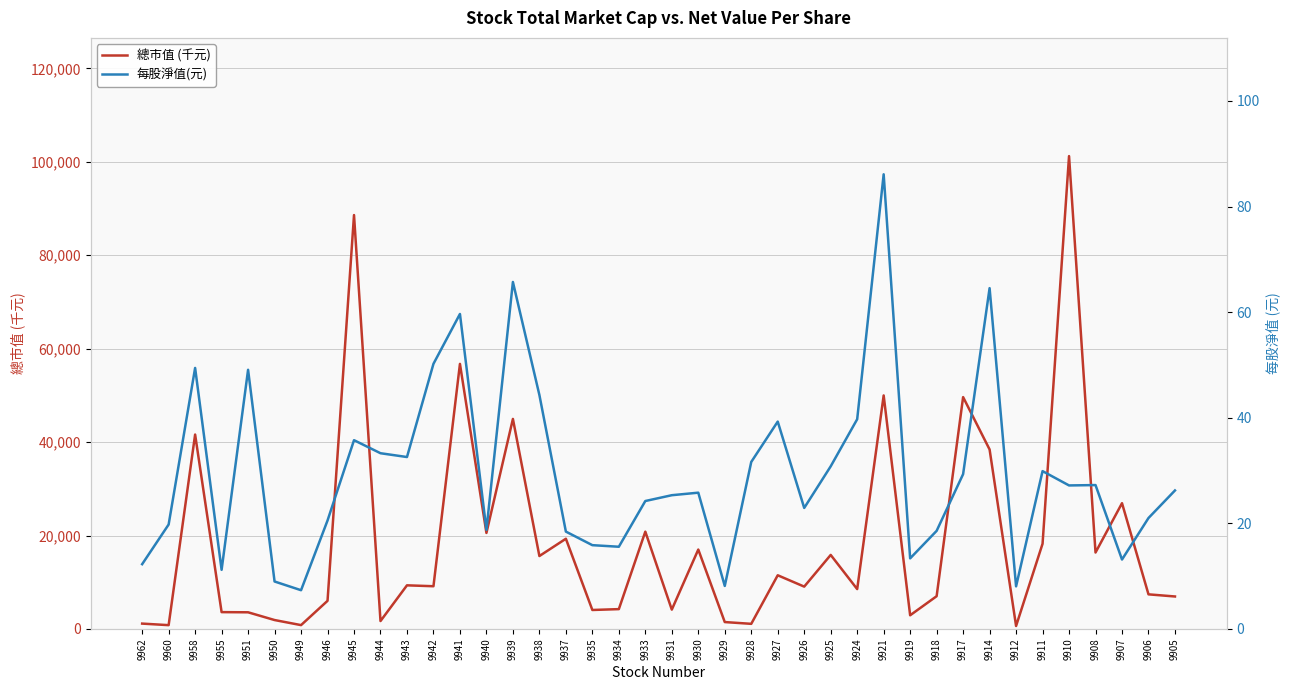

True or false: 每股淨值(元) and 總市值 (千元) intersect in this chart.

False